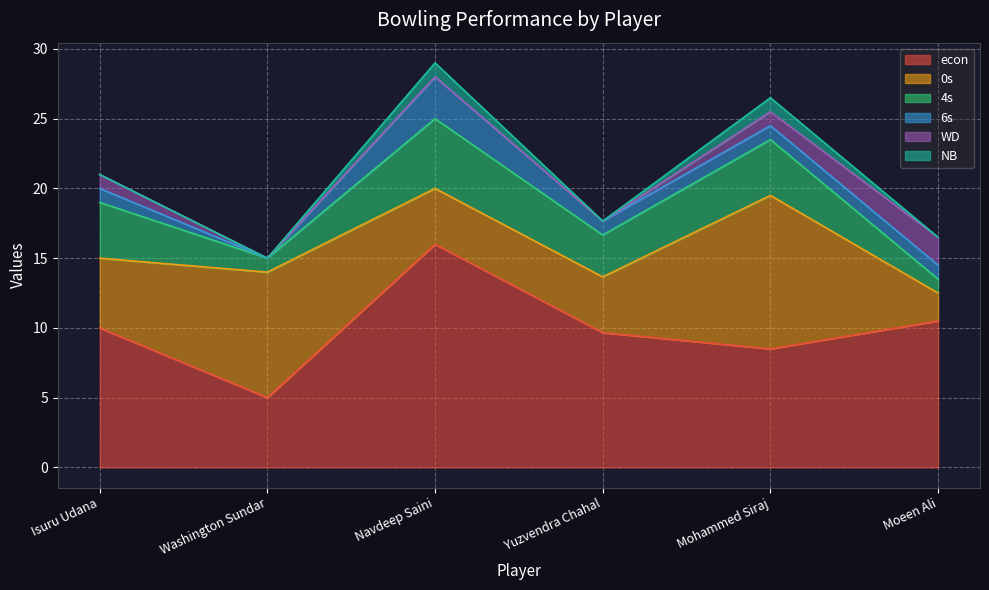

How many values in WD are above zero?

3